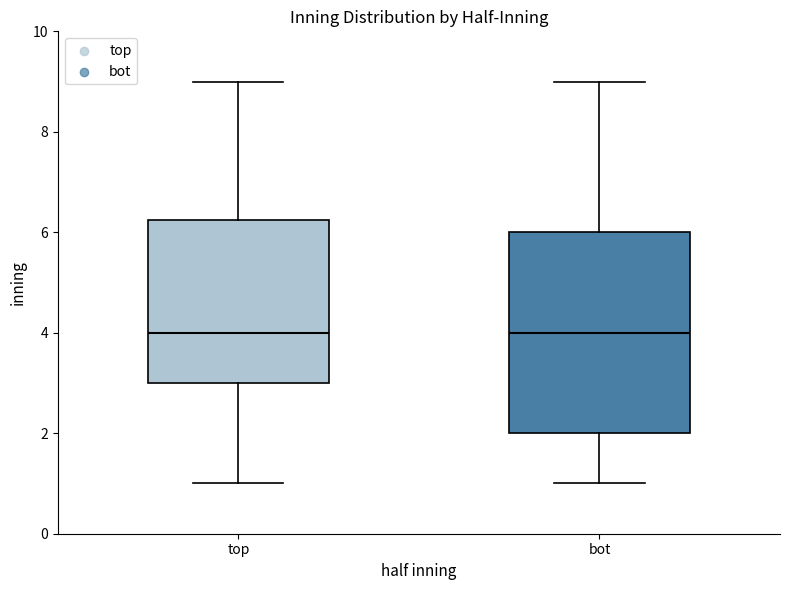

Reading left to right, transcribe this box plot: for each box, give where its median line is, the range the box spans, and where its two whiskers end, as read against the y-axis. The values are not printed on the chart, so give them approximately, as read against the axis.

top: median 4.0, box 3.0 to 6.2, whiskers 1.0 to 9.0
bot: median 4.0, box 2.0 to 6.0, whiskers 1.0 to 9.0